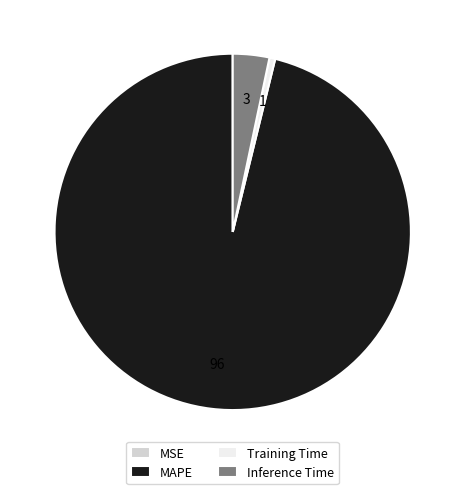

Is there any slice that represents more than half of the pie?

Yes